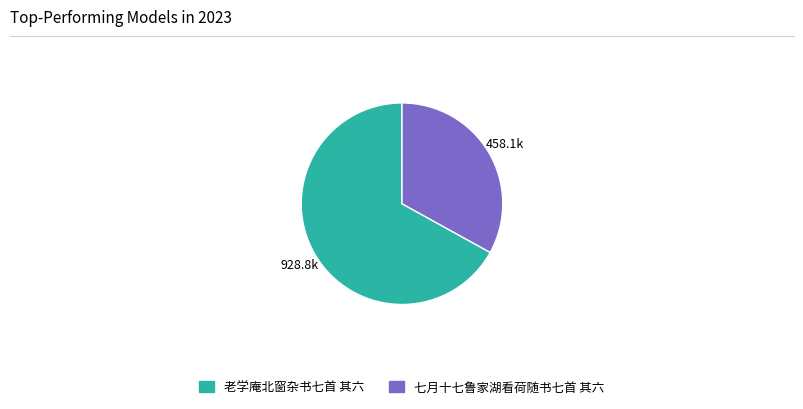

How many segments does this pie chart have?

2